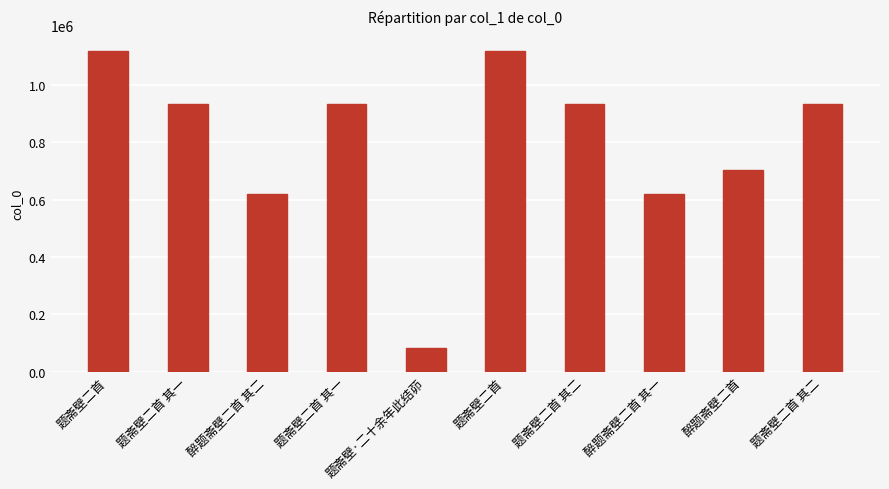

How many values are below 934787?

5